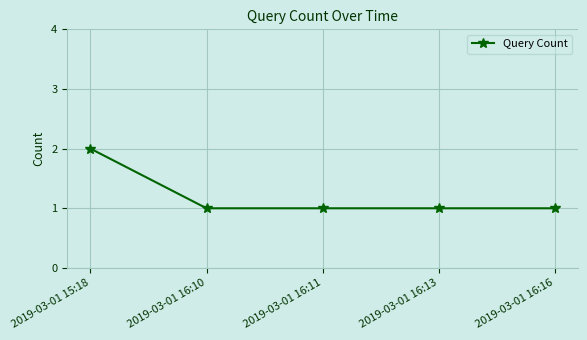

What is the ratio of the value at 2019-03-01 16:11 to the value at 2019-03-01 15:18?

0.5